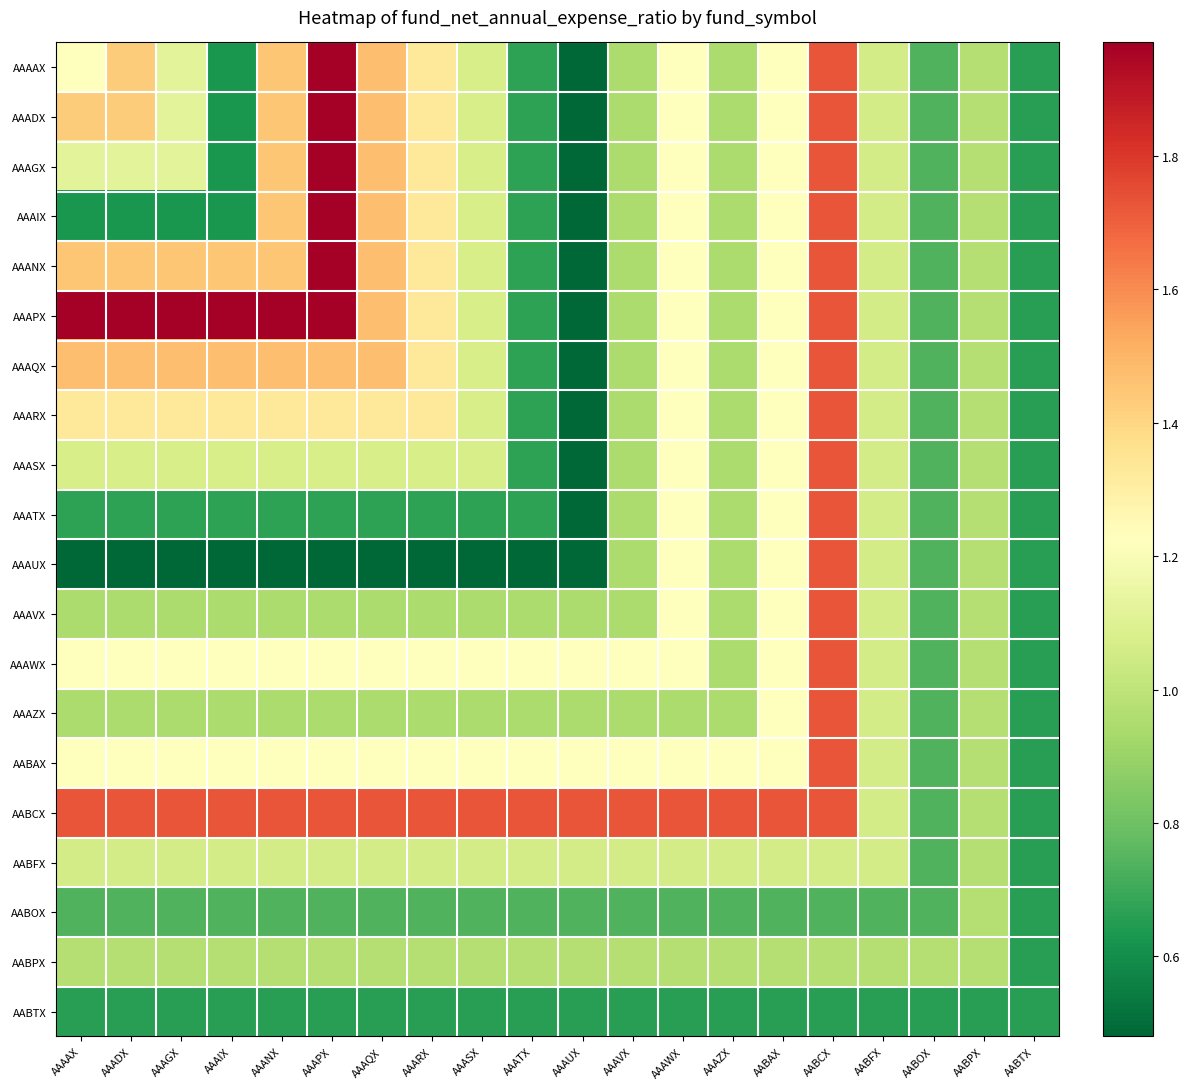

Reading left to right, what are all the values shown in this chart?

AAAAX: AAAAX=1.2	AAADX=1.4	AAAGX=1.1	AAAIX=0.6	AAANX=1.4	AAAPX=2.0	AAAQX=1.5	AAARX=1.3	AAASX=1.1	AAATX=0.7	AAAUX=0.5	AAAVX=0.9	AAAWX=1.2	AAAZX=0.9	AABAX=1.2	AABCX=1.7	AABFX=1.1	AABOX=0.7	AABPX=1.0	AABTX=0.7
AAADX: AAAAX=1.4	AAADX=1.4	AAAGX=1.1	AAAIX=0.6	AAANX=1.4	AAAPX=2.0	AAAQX=1.5	AAARX=1.3	AAASX=1.1	AAATX=0.7	AAAUX=0.5	AAAVX=0.9	AAAWX=1.2	AAAZX=0.9	AABAX=1.2	AABCX=1.7	AABFX=1.1	AABOX=0.7	AABPX=1.0	AABTX=0.7
AAAGX: AAAAX=1.1	AAADX=1.1	AAAGX=1.1	AAAIX=0.6	AAANX=1.4	AAAPX=2.0	AAAQX=1.5	AAARX=1.3	AAASX=1.1	AAATX=0.7	AAAUX=0.5	AAAVX=0.9	AAAWX=1.2	AAAZX=0.9	AABAX=1.2	AABCX=1.7	AABFX=1.1	AABOX=0.7	AABPX=1.0	AABTX=0.7
AAAIX: AAAAX=0.6	AAADX=0.6	AAAGX=0.6	AAAIX=0.6	AAANX=1.4	AAAPX=2.0	AAAQX=1.5	AAARX=1.3	AAASX=1.1	AAATX=0.7	AAAUX=0.5	AAAVX=0.9	AAAWX=1.2	AAAZX=0.9	AABAX=1.2	AABCX=1.7	AABFX=1.1	AABOX=0.7	AABPX=1.0	AABTX=0.7
AAANX: AAAAX=1.4	AAADX=1.4	AAAGX=1.4	AAAIX=1.4	AAANX=1.4	AAAPX=2.0	AAAQX=1.5	AAARX=1.3	AAASX=1.1	AAATX=0.7	AAAUX=0.5	AAAVX=0.9	AAAWX=1.2	AAAZX=0.9	AABAX=1.2	AABCX=1.7	AABFX=1.1	AABOX=0.7	AABPX=1.0	AABTX=0.7
AAAPX: AAAAX=2.0	AAADX=2.0	AAAGX=2.0	AAAIX=2.0	AAANX=2.0	AAAPX=2.0	AAAQX=1.5	AAARX=1.3	AAASX=1.1	AAATX=0.7	AAAUX=0.5	AAAVX=0.9	AAAWX=1.2	AAAZX=0.9	AABAX=1.2	AABCX=1.7	AABFX=1.1	AABOX=0.7	AABPX=1.0	AABTX=0.7
AAAQX: AAAAX=1.5	AAADX=1.5	AAAGX=1.5	AAAIX=1.5	AAANX=1.5	AAAPX=1.5	AAAQX=1.5	AAARX=1.3	AAASX=1.1	AAATX=0.7	AAAUX=0.5	AAAVX=0.9	AAAWX=1.2	AAAZX=0.9	AABAX=1.2	AABCX=1.7	AABFX=1.1	AABOX=0.7	AABPX=1.0	AABTX=0.7
AAARX: AAAAX=1.3	AAADX=1.3	AAAGX=1.3	AAAIX=1.3	AAANX=1.3	AAAPX=1.3	AAAQX=1.3	AAARX=1.3	AAASX=1.1	AAATX=0.7	AAAUX=0.5	AAAVX=0.9	AAAWX=1.2	AAAZX=0.9	AABAX=1.2	AABCX=1.7	AABFX=1.1	AABOX=0.7	AABPX=1.0	AABTX=0.7
AAASX: AAAAX=1.1	AAADX=1.1	AAAGX=1.1	AAAIX=1.1	AAANX=1.1	AAAPX=1.1	AAAQX=1.1	AAARX=1.1	AAASX=1.1	AAATX=0.7	AAAUX=0.5	AAAVX=0.9	AAAWX=1.2	AAAZX=0.9	AABAX=1.2	AABCX=1.7	AABFX=1.1	AABOX=0.7	AABPX=1.0	AABTX=0.7
AAATX: AAAAX=0.7	AAADX=0.7	AAAGX=0.7	AAAIX=0.7	AAANX=0.7	AAAPX=0.7	AAAQX=0.7	AAARX=0.7	AAASX=0.7	AAATX=0.7	AAAUX=0.5	AAAVX=0.9	AAAWX=1.2	AAAZX=0.9	AABAX=1.2	AABCX=1.7	AABFX=1.1	AABOX=0.7	AABPX=1.0	AABTX=0.7
AAAUX: AAAAX=0.5	AAADX=0.5	AAAGX=0.5	AAAIX=0.5	AAANX=0.5	AAAPX=0.5	AAAQX=0.5	AAARX=0.5	AAASX=0.5	AAATX=0.5	AAAUX=0.5	AAAVX=0.9	AAAWX=1.2	AAAZX=0.9	AABAX=1.2	AABCX=1.7	AABFX=1.1	AABOX=0.7	AABPX=1.0	AABTX=0.7
AAAVX: AAAAX=0.9	AAADX=0.9	AAAGX=0.9	AAAIX=0.9	AAANX=0.9	AAAPX=0.9	AAAQX=0.9	AAARX=0.9	AAASX=0.9	AAATX=0.9	AAAUX=0.9	AAAVX=0.9	AAAWX=1.2	AAAZX=0.9	AABAX=1.2	AABCX=1.7	AABFX=1.1	AABOX=0.7	AABPX=1.0	AABTX=0.7
AAAWX: AAAAX=1.2	AAADX=1.2	AAAGX=1.2	AAAIX=1.2	AAANX=1.2	AAAPX=1.2	AAAQX=1.2	AAARX=1.2	AAASX=1.2	AAATX=1.2	AAAUX=1.2	AAAVX=1.2	AAAWX=1.2	AAAZX=0.9	AABAX=1.2	AABCX=1.7	AABFX=1.1	AABOX=0.7	AABPX=1.0	AABTX=0.7
AAAZX: AAAAX=0.9	AAADX=0.9	AAAGX=0.9	AAAIX=0.9	AAANX=0.9	AAAPX=0.9	AAAQX=0.9	AAARX=0.9	AAASX=0.9	AAATX=0.9	AAAUX=0.9	AAAVX=0.9	AAAWX=0.9	AAAZX=0.9	AABAX=1.2	AABCX=1.7	AABFX=1.1	AABOX=0.7	AABPX=1.0	AABTX=0.7
AABAX: AAAAX=1.2	AAADX=1.2	AAAGX=1.2	AAAIX=1.2	AAANX=1.2	AAAPX=1.2	AAAQX=1.2	AAARX=1.2	AAASX=1.2	AAATX=1.2	AAAUX=1.2	AAAVX=1.2	AAAWX=1.2	AAAZX=1.2	AABAX=1.2	AABCX=1.7	AABFX=1.1	AABOX=0.7	AABPX=1.0	AABTX=0.7
AABCX: AAAAX=1.7	AAADX=1.7	AAAGX=1.7	AAAIX=1.7	AAANX=1.7	AAAPX=1.7	AAAQX=1.7	AAARX=1.7	AAASX=1.7	AAATX=1.7	AAAUX=1.7	AAAVX=1.7	AAAWX=1.7	AAAZX=1.7	AABAX=1.7	AABCX=1.7	AABFX=1.1	AABOX=0.7	AABPX=1.0	AABTX=0.7
AABFX: AAAAX=1.1	AAADX=1.1	AAAGX=1.1	AAAIX=1.1	AAANX=1.1	AAAPX=1.1	AAAQX=1.1	AAARX=1.1	AAASX=1.1	AAATX=1.1	AAAUX=1.1	AAAVX=1.1	AAAWX=1.1	AAAZX=1.1	AABAX=1.1	AABCX=1.1	AABFX=1.1	AABOX=0.7	AABPX=1.0	AABTX=0.7
AABOX: AAAAX=0.7	AAADX=0.7	AAAGX=0.7	AAAIX=0.7	AAANX=0.7	AAAPX=0.7	AAAQX=0.7	AAARX=0.7	AAASX=0.7	AAATX=0.7	AAAUX=0.7	AAAVX=0.7	AAAWX=0.7	AAAZX=0.7	AABAX=0.7	AABCX=0.7	AABFX=0.7	AABOX=0.7	AABPX=1.0	AABTX=0.7
AABPX: AAAAX=1.0	AAADX=1.0	AAAGX=1.0	AAAIX=1.0	AAANX=1.0	AAAPX=1.0	AAAQX=1.0	AAARX=1.0	AAASX=1.0	AAATX=1.0	AAAUX=1.0	AAAVX=1.0	AAAWX=1.0	AAAZX=1.0	AABAX=1.0	AABCX=1.0	AABFX=1.0	AABOX=1.0	AABPX=1.0	AABTX=0.7
AABTX: AAAAX=0.7	AAADX=0.7	AAAGX=0.7	AAAIX=0.7	AAANX=0.7	AAAPX=0.7	AAAQX=0.7	AAARX=0.7	AAASX=0.7	AAATX=0.7	AAAUX=0.7	AAAVX=0.7	AAAWX=0.7	AAAZX=0.7	AABAX=0.7	AABCX=0.7	AABFX=0.7	AABOX=0.7	AABPX=0.7	AABTX=0.7